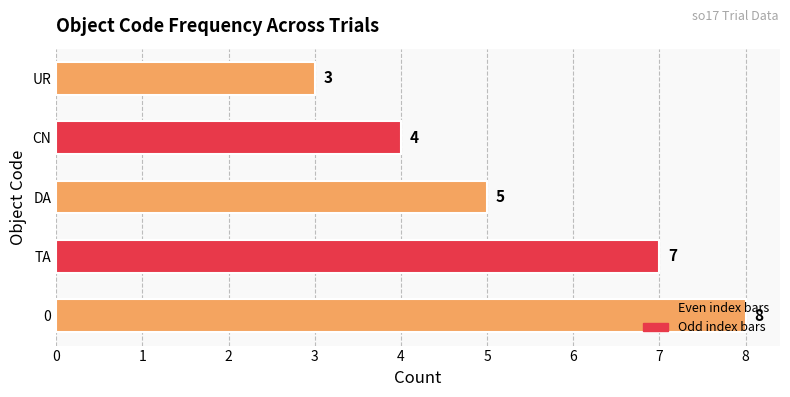

List the labels in order of value, largest first.

0, TA, DA, CN, UR